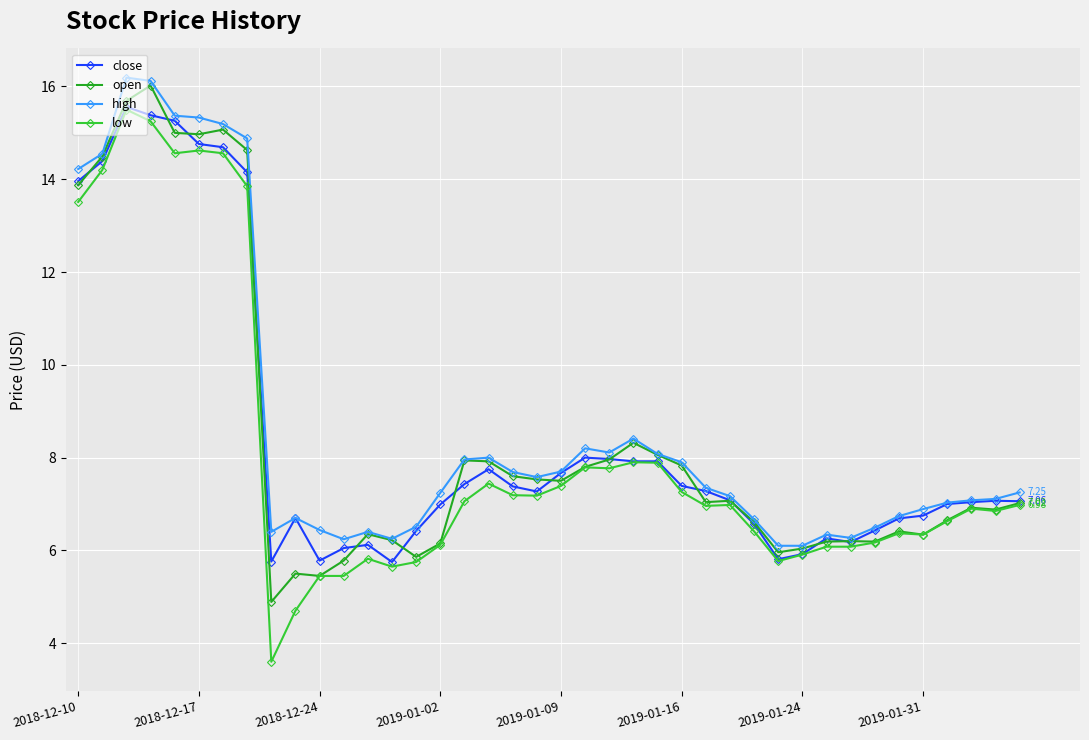

Which series has the largest range (max minus min)?

low